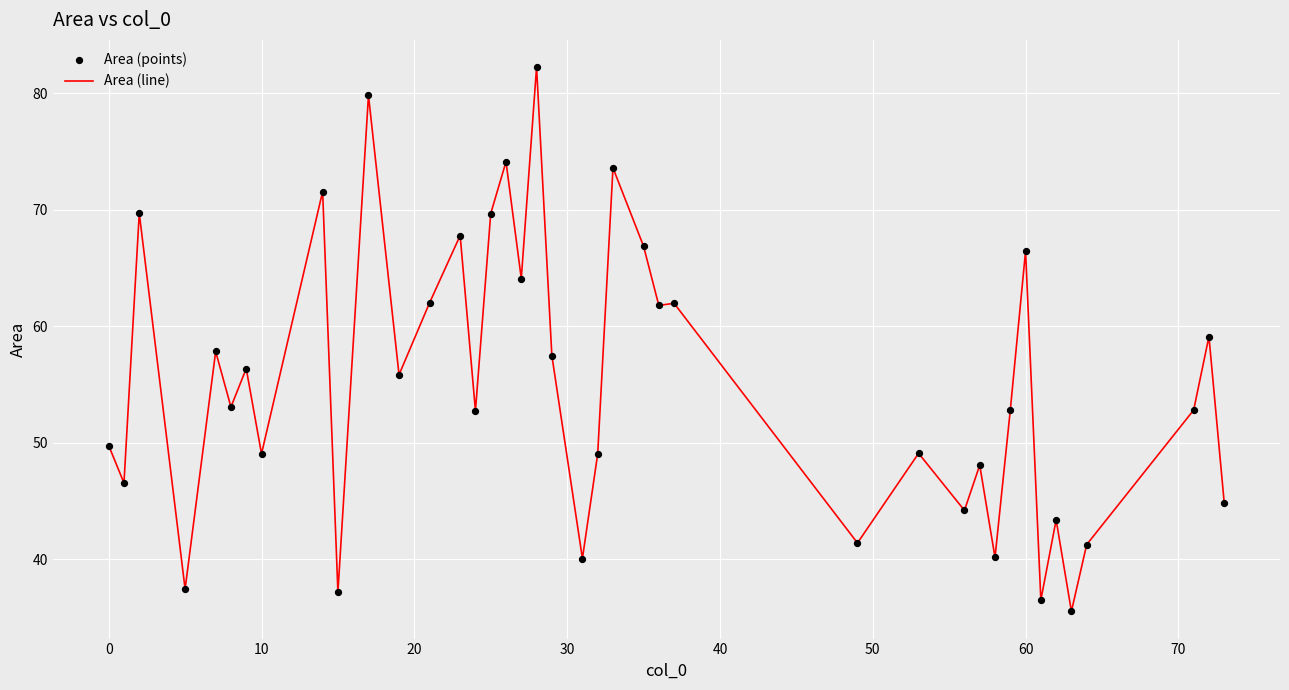

What is the difference between the maximum and minimum values?

46.7